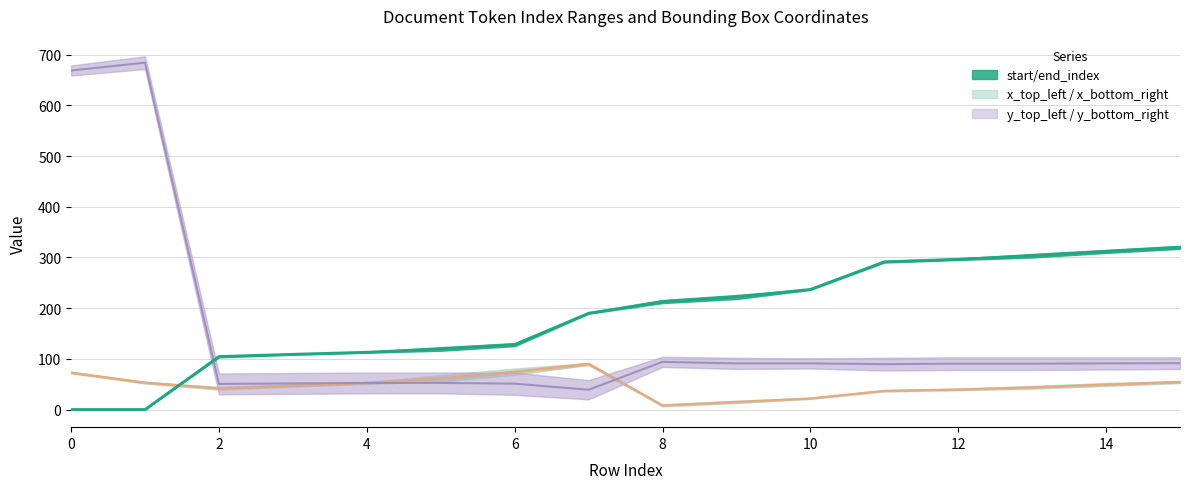

Rank the series by their maximum value, from lowest to highest.

x_top_left, start_index, y_top_left